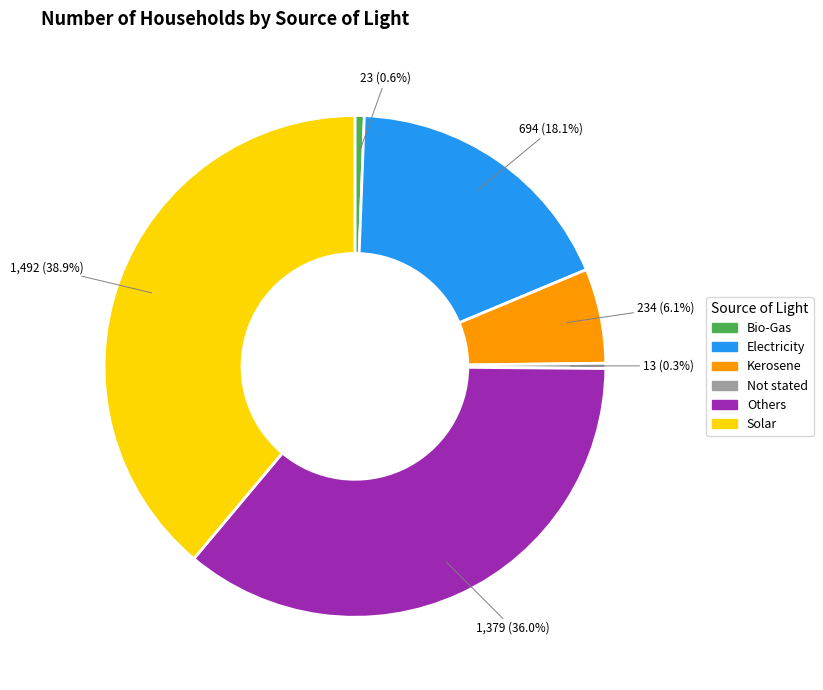

Between Others and Not stated, which is larger?

Others